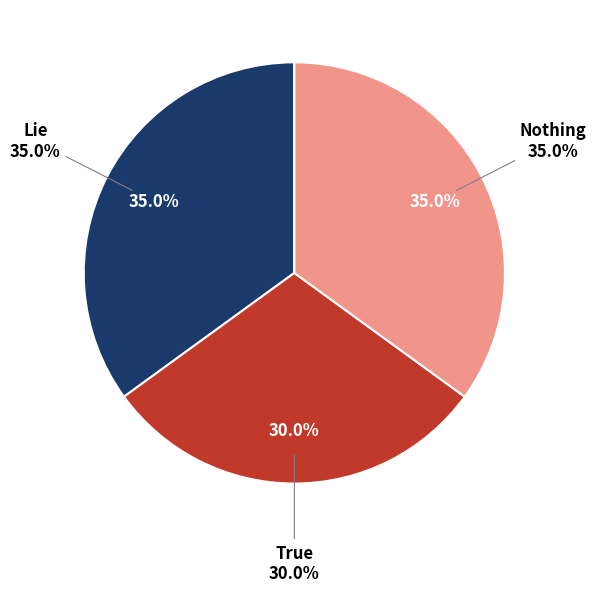

Which slice is the largest?

Lie